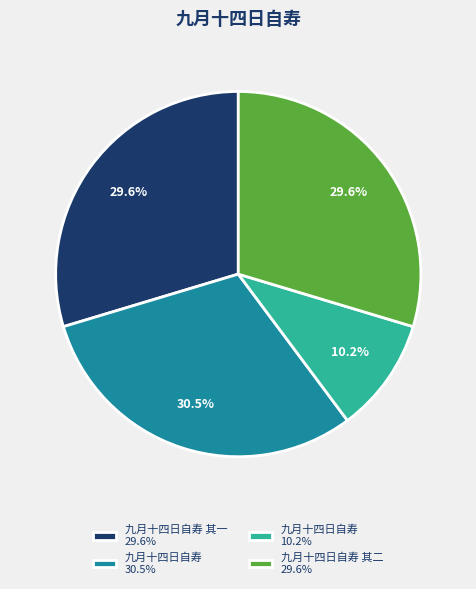

Between 九月十四日自寿 其一 29.6% and 九月十四日自寿 30.5%, which is larger?

九月十四日自寿 30.5%